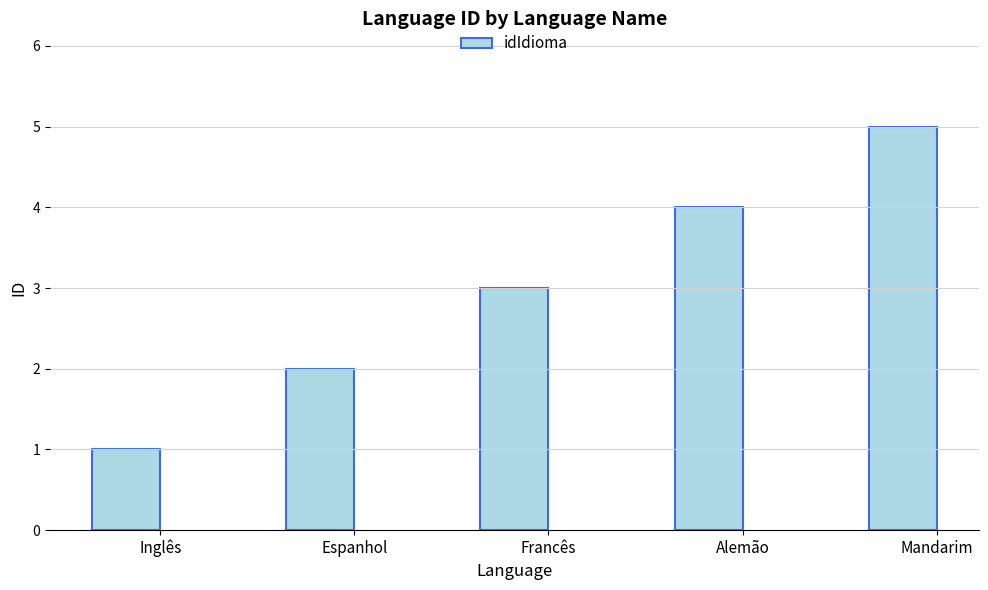

What is the label of the 1st bar from the right?

Mandarim